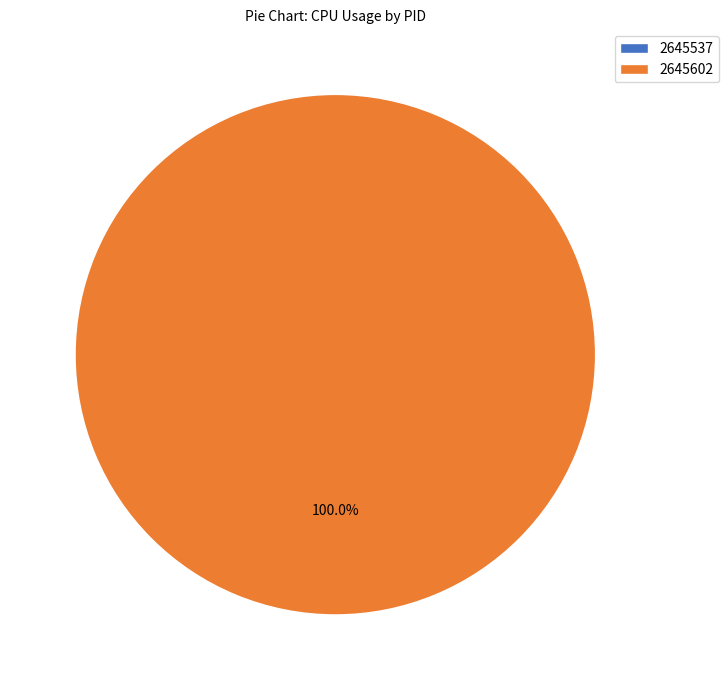

What is the majority slice?

2645602